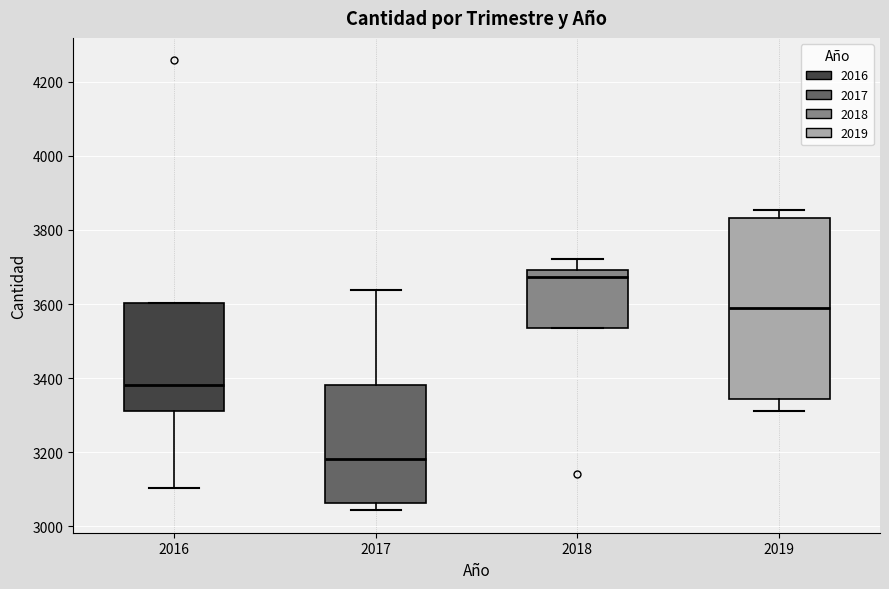

Comparing the boxes themselves (not the whiskers), which one is the tallest?

2019